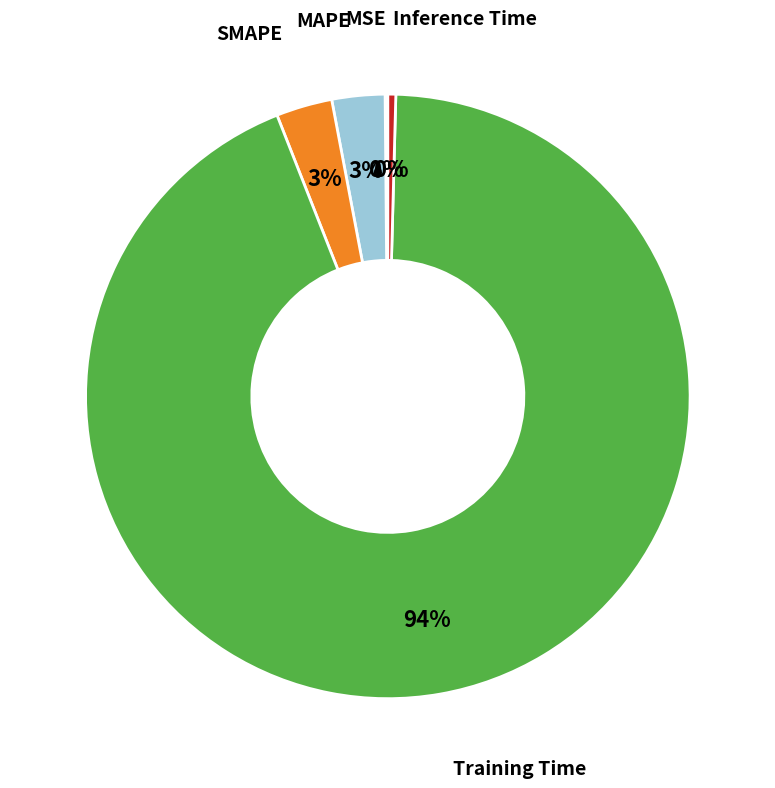

To the nearest percent, what is the average slice percentage?

20%